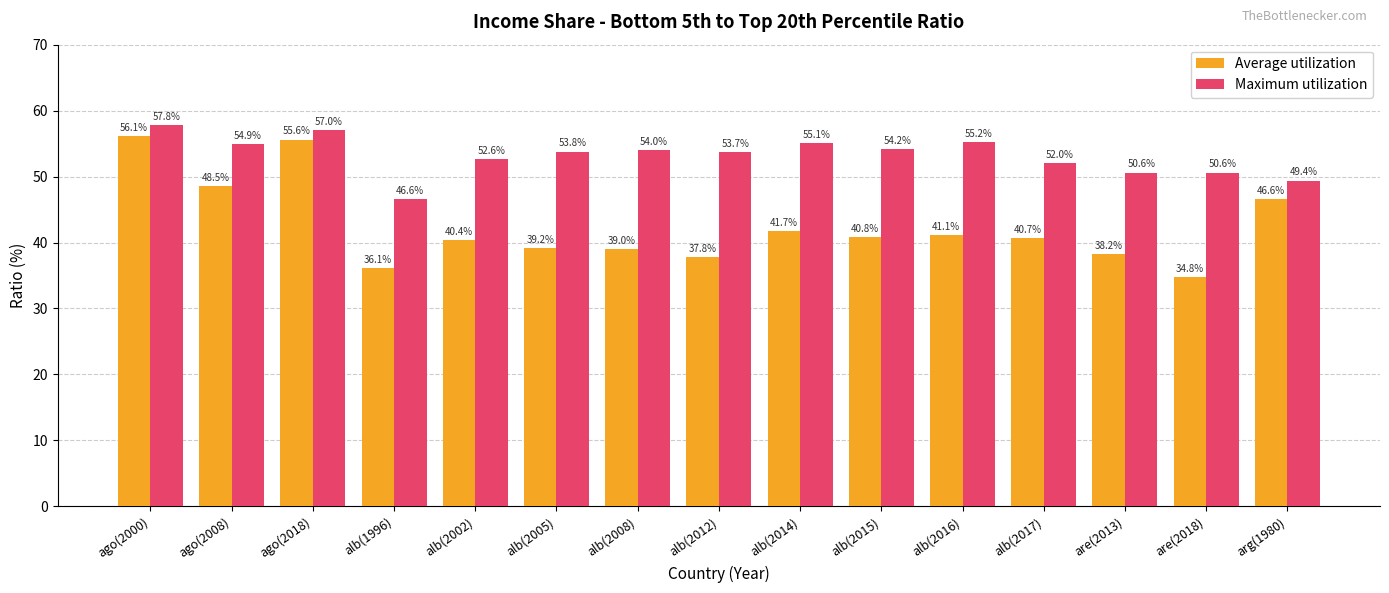

Reading left to right, what are all the values shown in this chart?

Average utilization: 56.1	48.5	55.6	36.1	40.4	39.2	39.0	37.8	41.7	40.8	41.1	40.7	38.2	34.8	46.6
Maximum utilization: 57.8	54.9	57.0	46.6	52.6	53.8	54.0	53.7	55.1	54.2	55.2	52.0	50.6	50.6	49.4